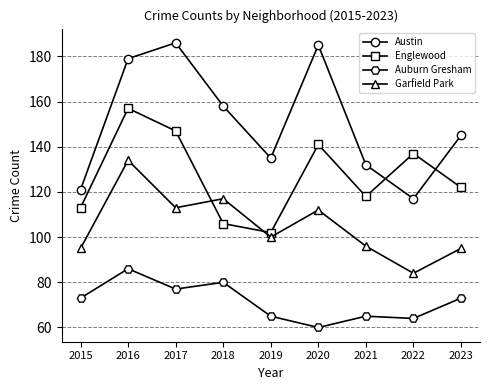

Between which two adjacent categories do Englewood and Garfield Park first intersect?

2017 and 2018